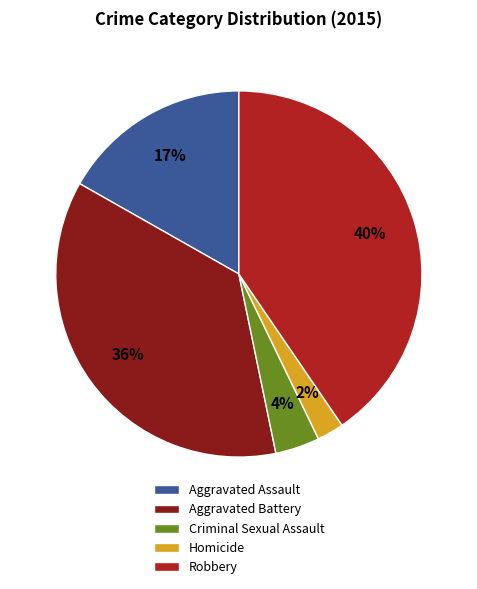

Which slice is the largest?

Robbery